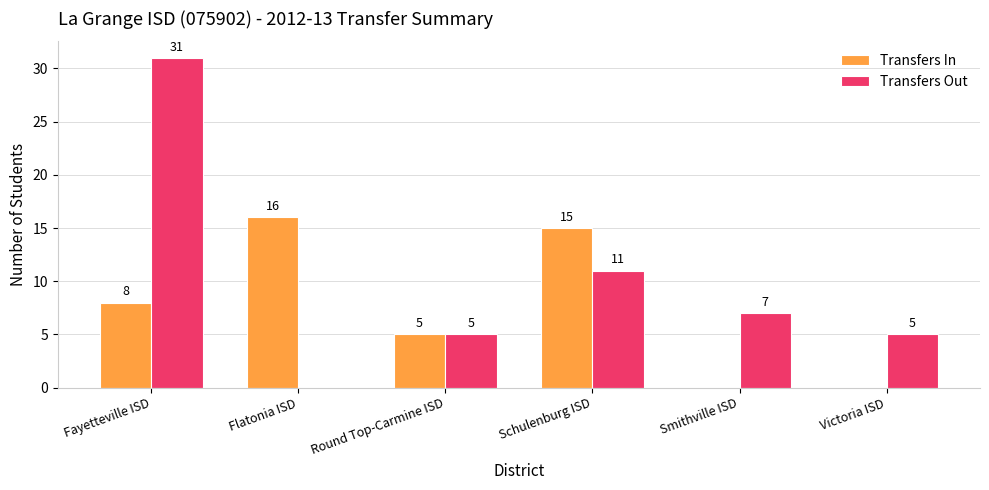

Reading right to left, what are all the values shown in this chart?

Transfers In: Victoria ISD=0	Smithville ISD=0	Schulenburg ISD=15	Round Top-Carmine ISD=5	Flatonia ISD=16	Fayetteville ISD=8
Transfers Out: Victoria ISD=5	Smithville ISD=7	Schulenburg ISD=11	Round Top-Carmine ISD=5	Flatonia ISD=0	Fayetteville ISD=31